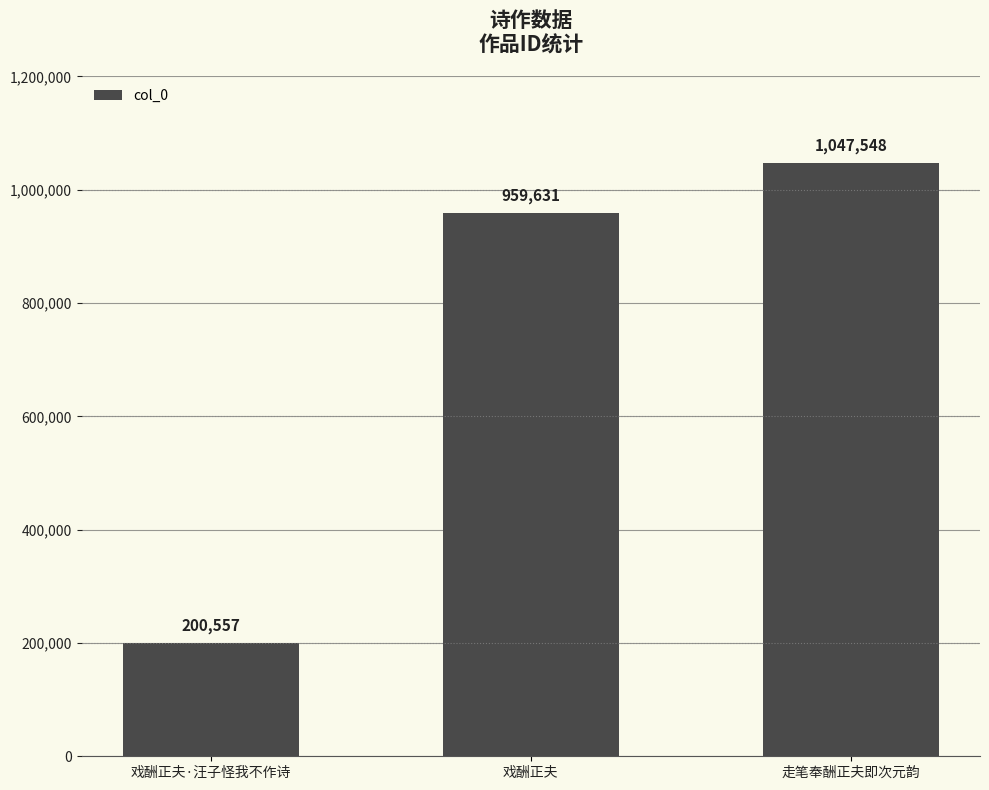

The value at 走笔奉酬正夫即次元韵 is 1047548. True or false?

True